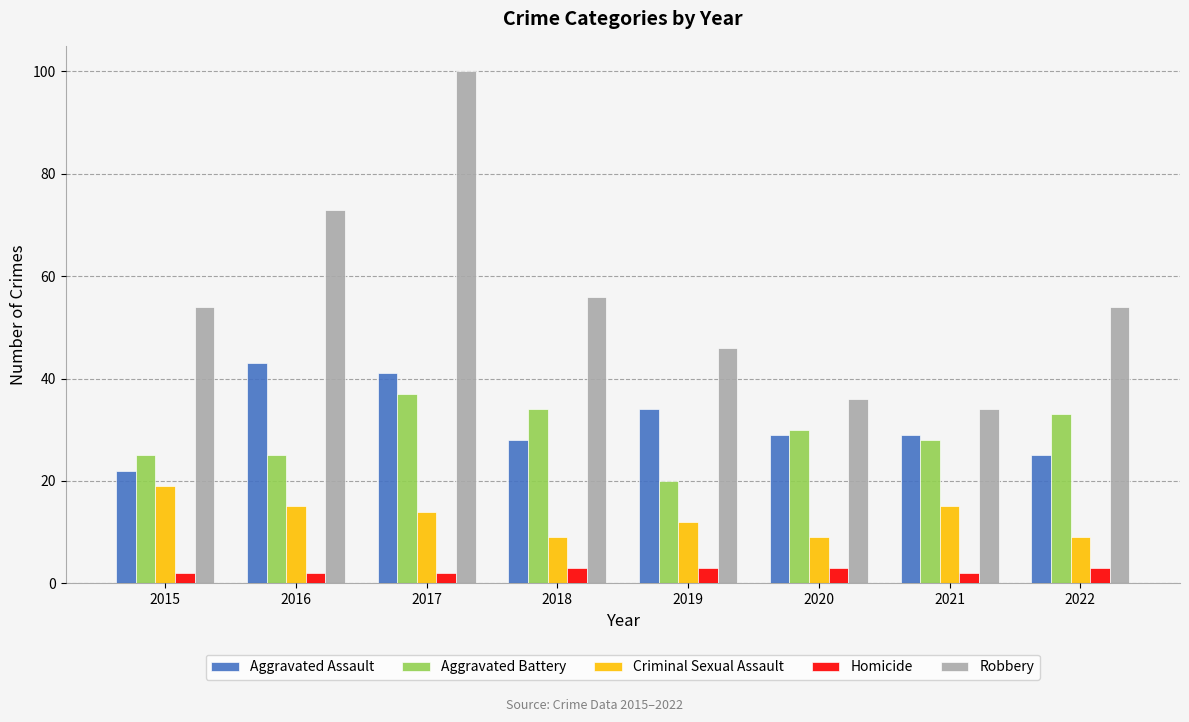

Reading right to left, transcribe all the data shown in this chart.

Aggravated Assault: 25	29	29	34	28	41	43	22
Aggravated Battery: 33	28	30	20	34	37	25	25
Criminal Sexual Assault: 9	15	9	12	9	14	15	19
Homicide: 3	2	3	3	3	2	2	2
Robbery: 54	34	36	46	56	100	73	54